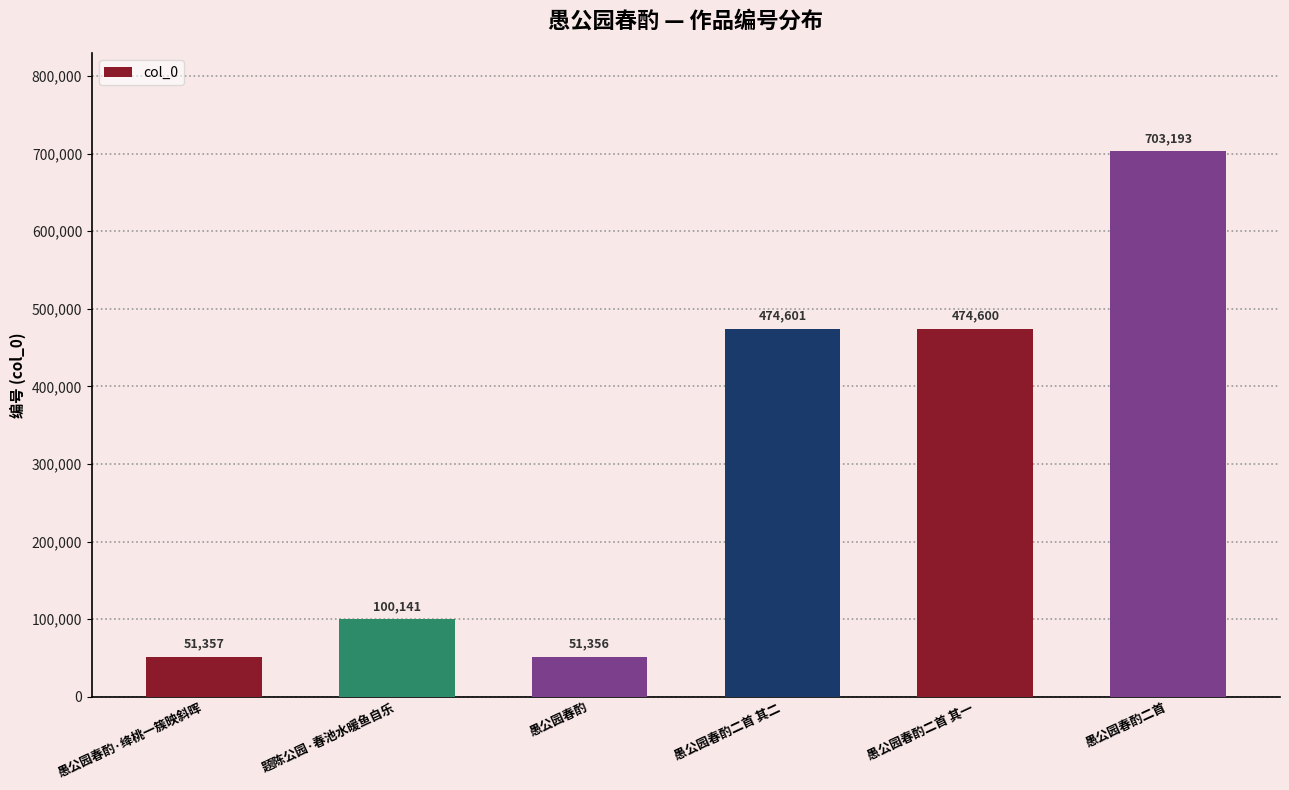

Count the number of data series in this chart.

1